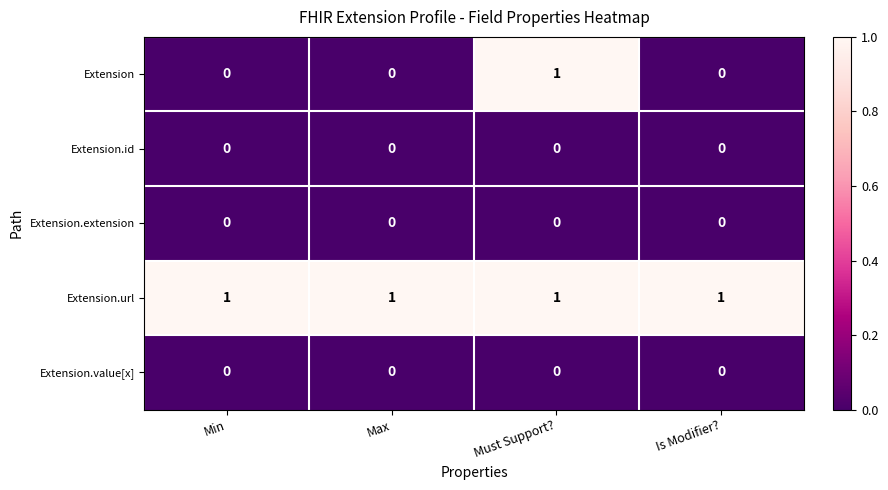

What is the total value across all series at Max?

1